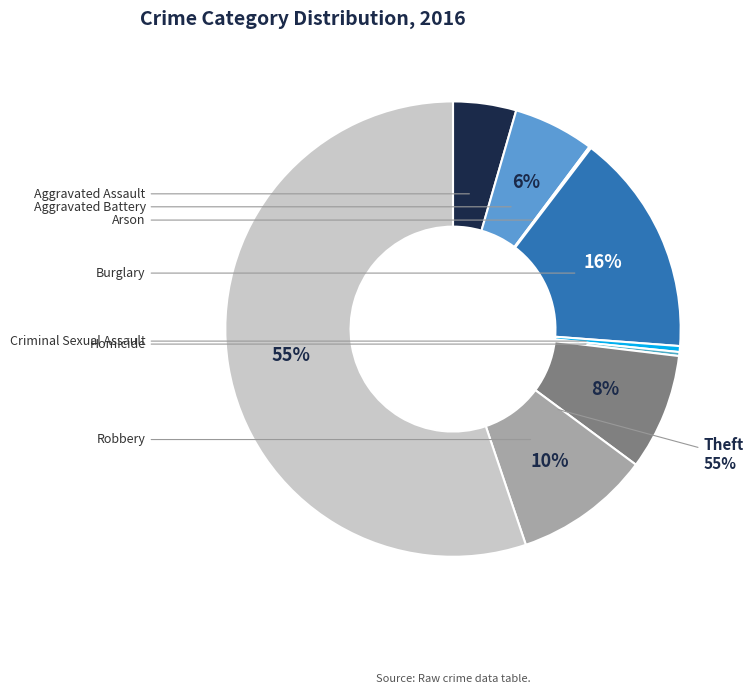

To the nearest percent, what portion does Aggravated Assault represent?

4%